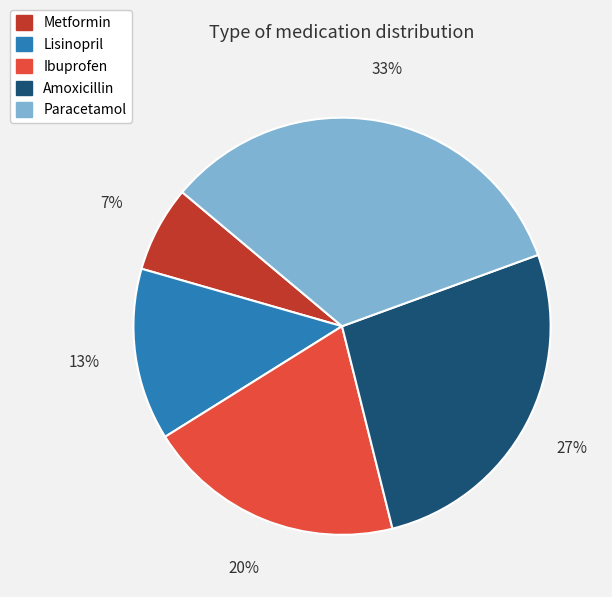

How many segments does this pie chart have?

5